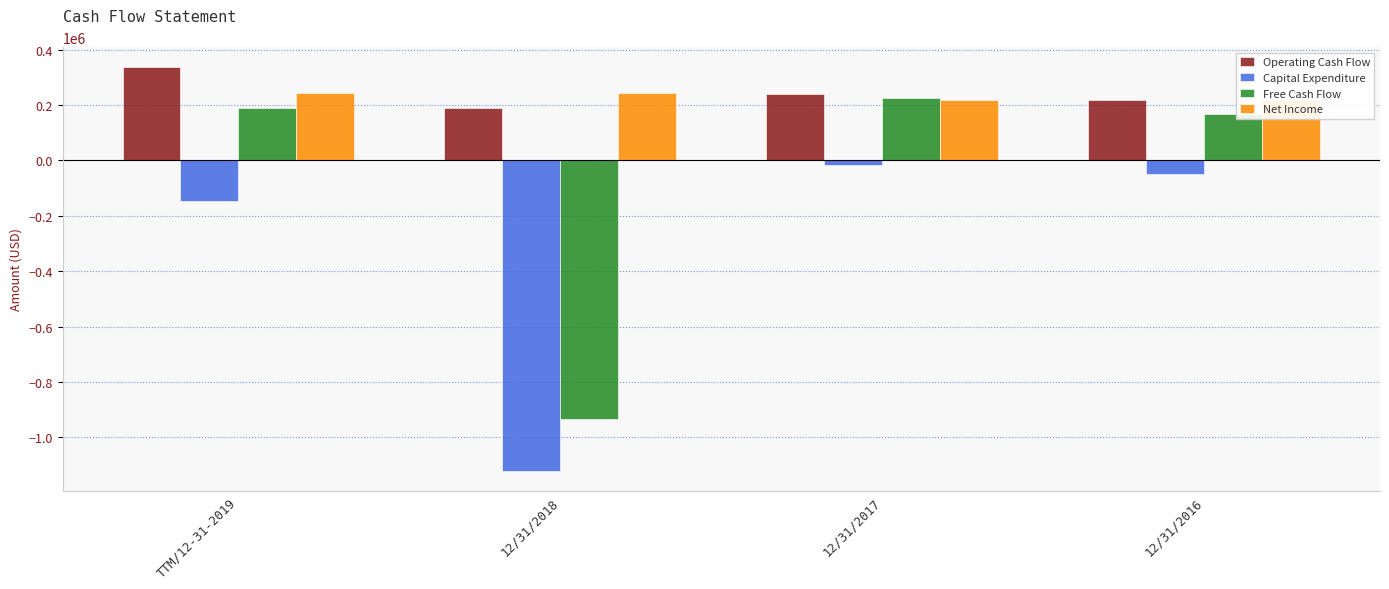

Rank the series by their maximum value, from highest to lowest.

Operating Cash Flow, Net Income, Free Cash Flow, Capital Expenditure